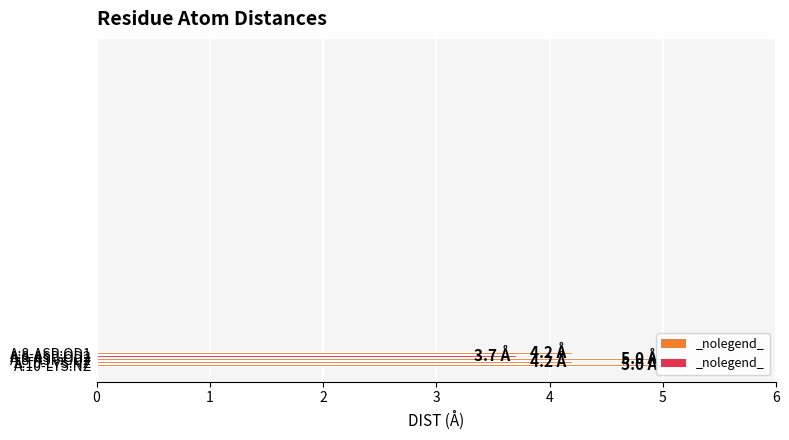

How many values exceed 4?

4